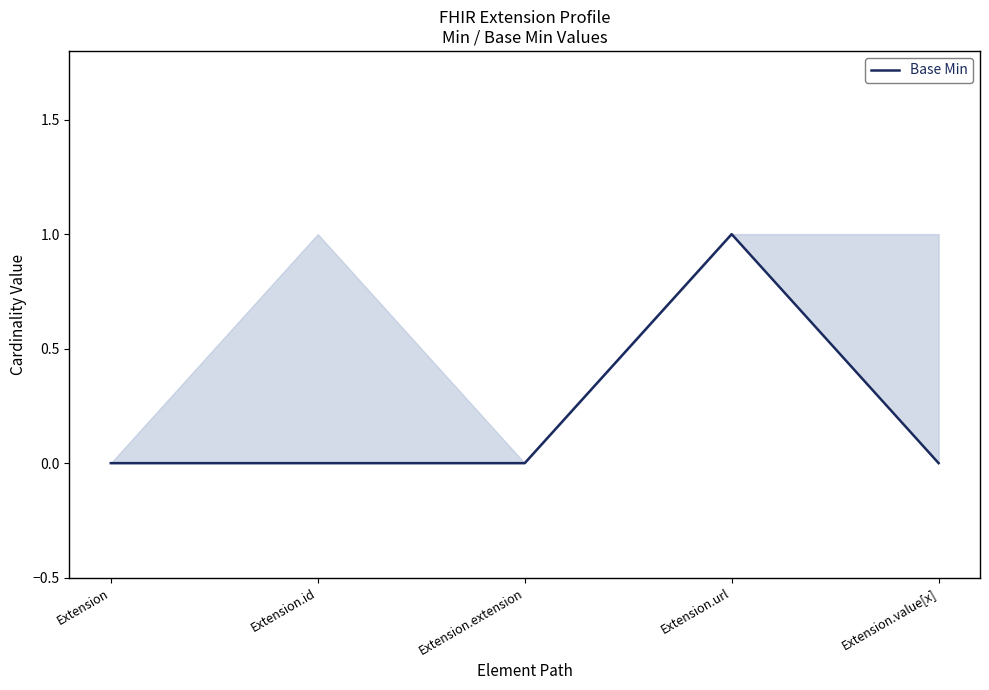

Which has a higher value, Extension.url or Extension.value[x]?

Extension.url